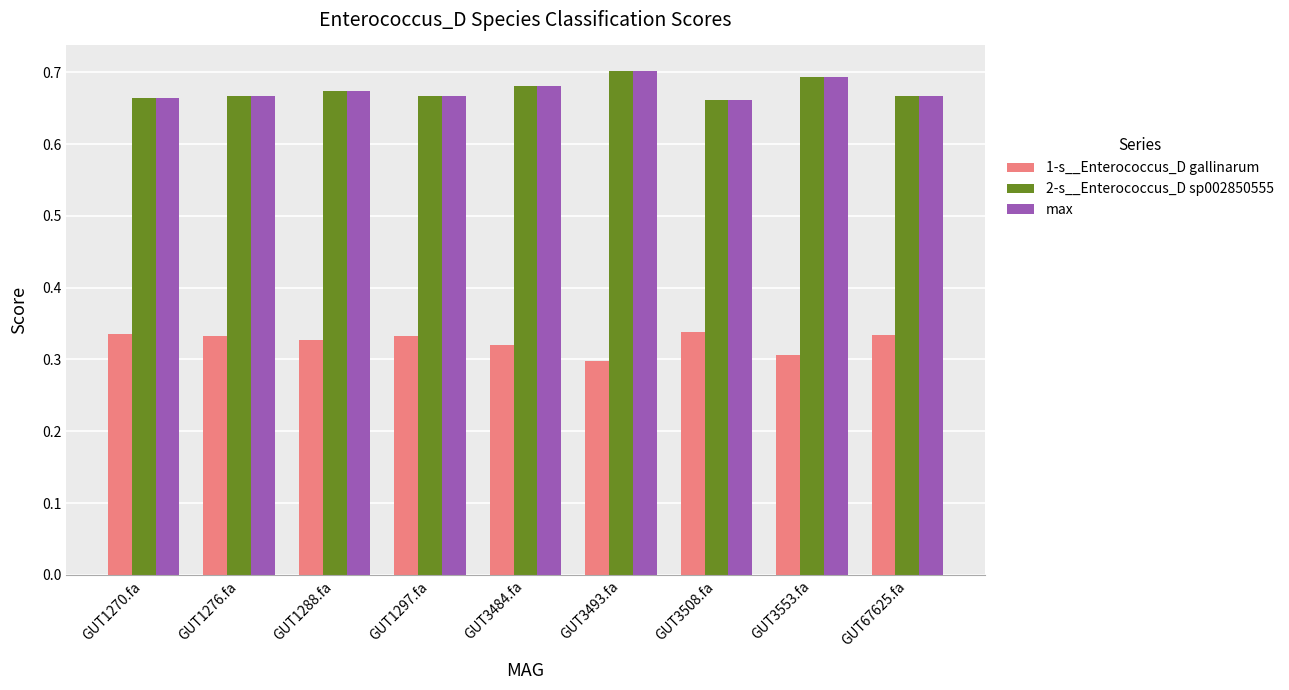

Which label corresponds to the smallest value in the chart?

GUT3493.fa